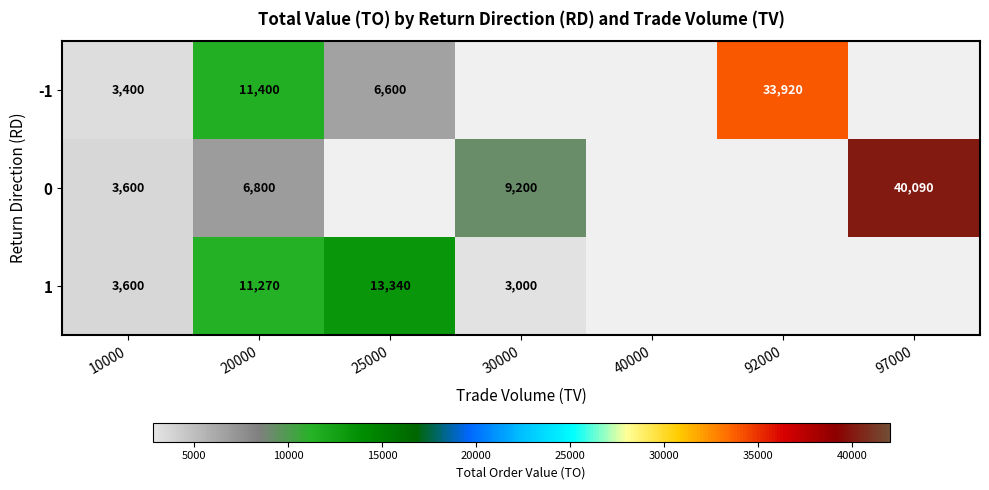

What is the sum of the 1 values at 20000 and 10000?

14870